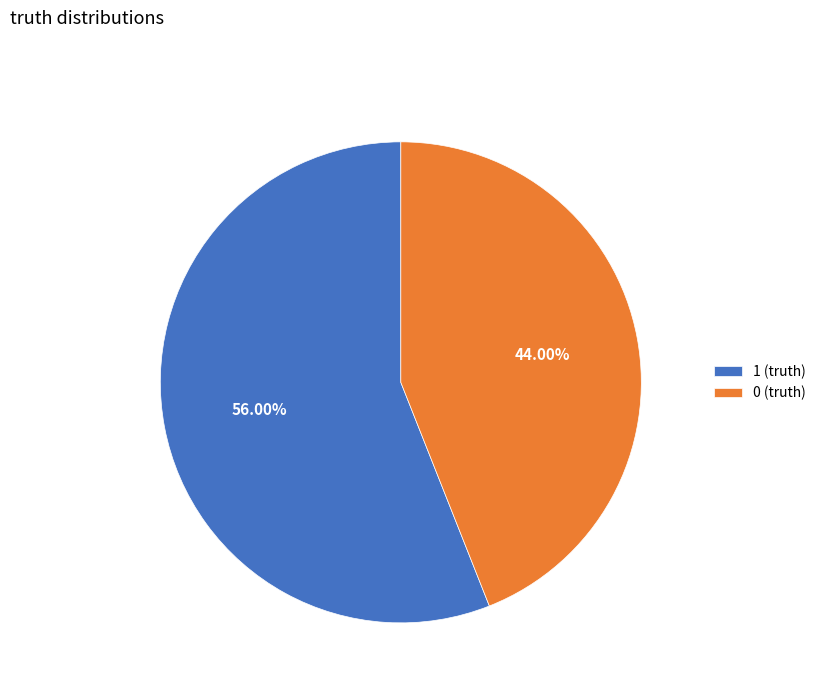

Rank the categories by value from highest to lowest.

1 (truth), 0 (truth)